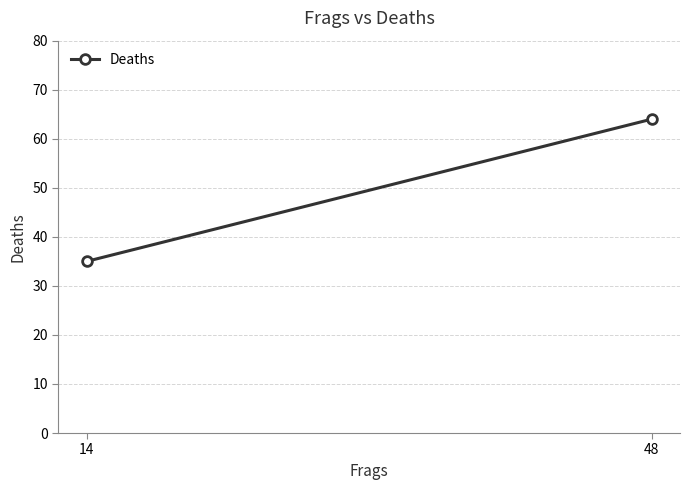

What is the average value?

50